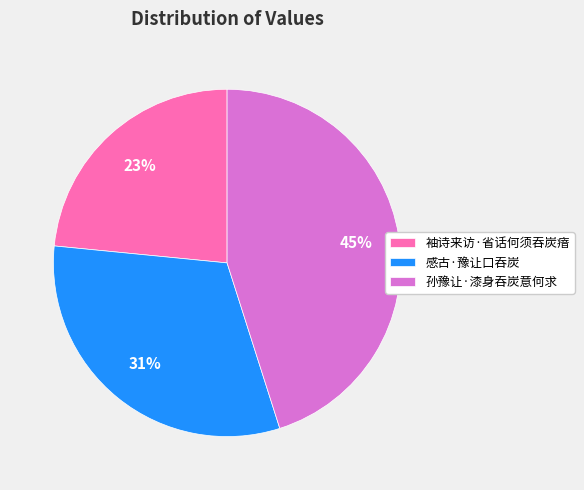

Is there any slice that represents more than half of the pie?

No